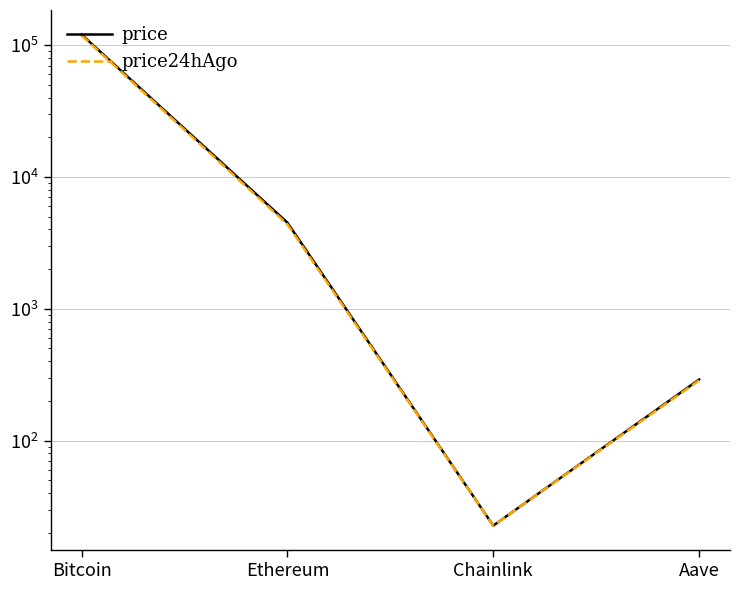

Reading right to left, what are all the values shown in this chart?

price: Aave=290.9	Chainlink=22.7	Ethereum=4505.3	Bitcoin=120311.0
price24hAgo: Aave=286.8	Chainlink=22.7	Ethereum=4374.1	Bitcoin=118633.0